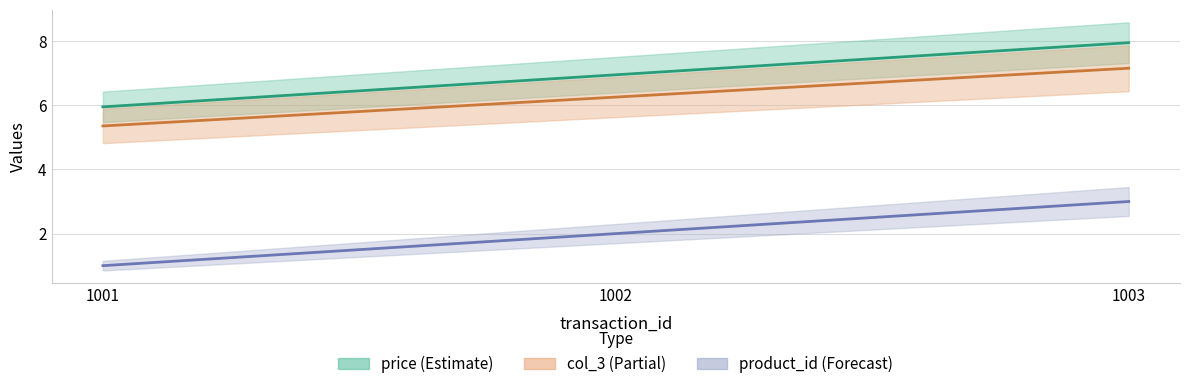

List the labels in order of col_3 value, largest first.

1003, 1002, 1001